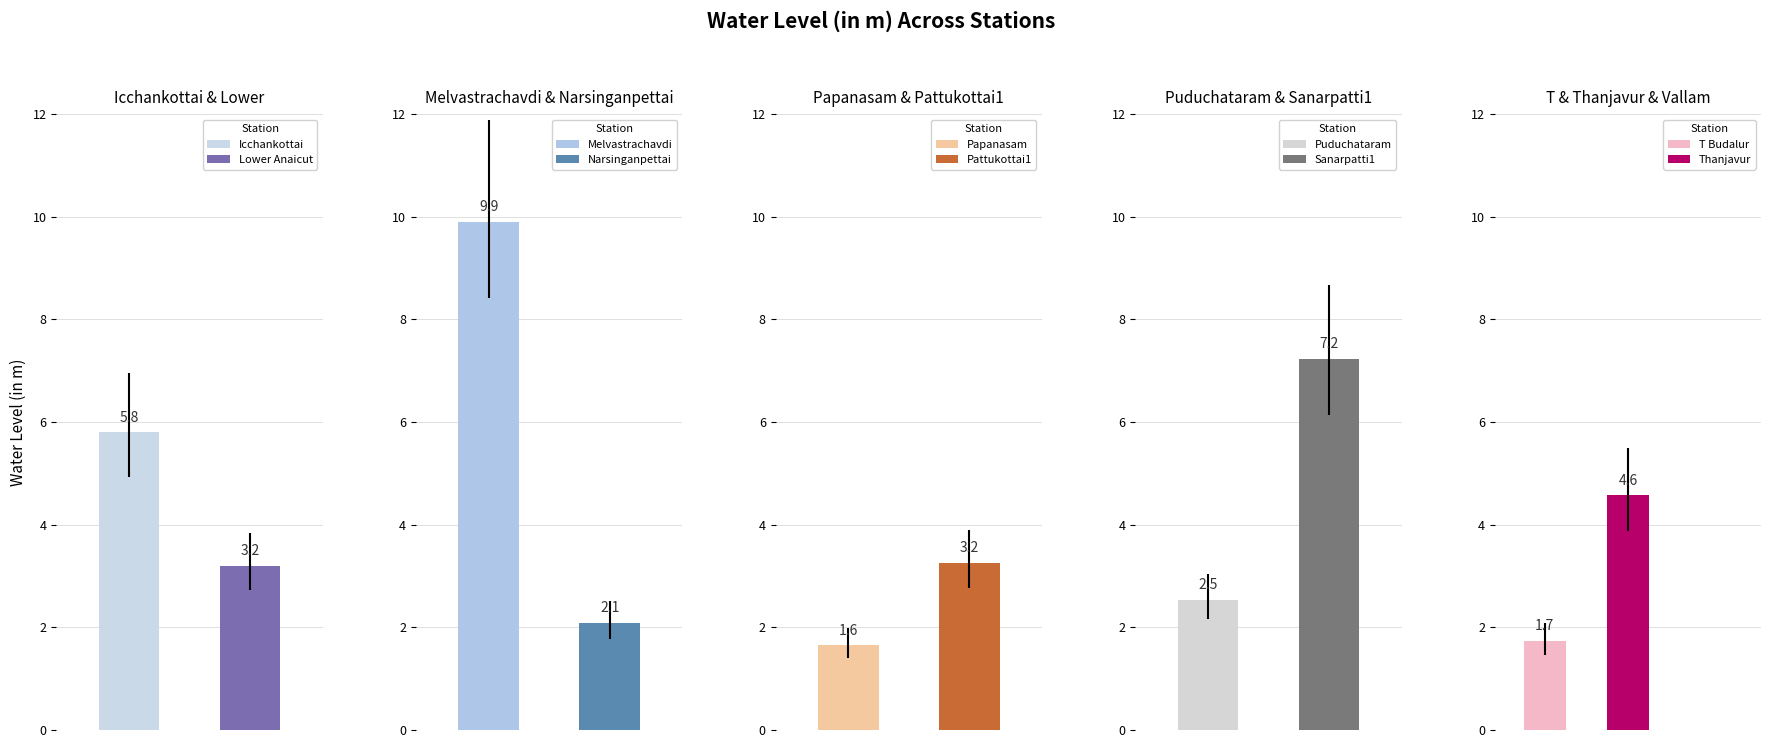

True or false: the data shows 3.2 at Lower Anaicut.

True